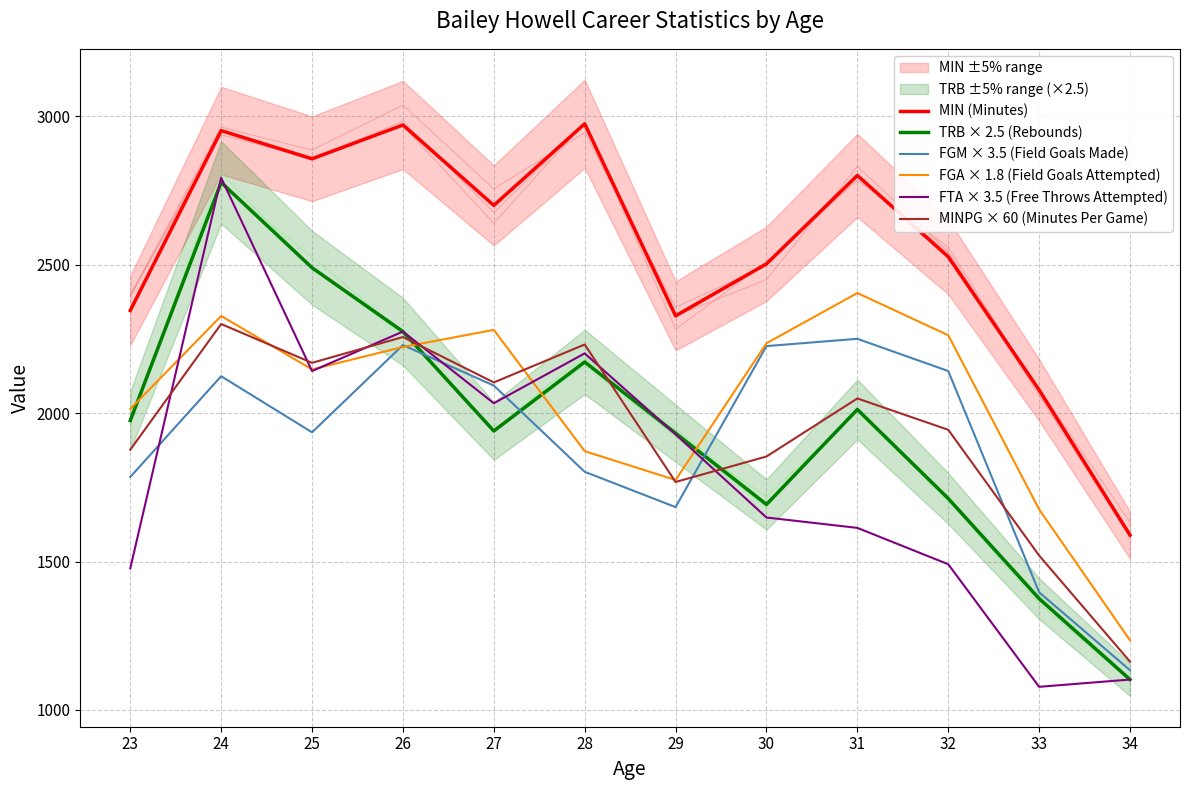

How many lines are shown in the chart?

6